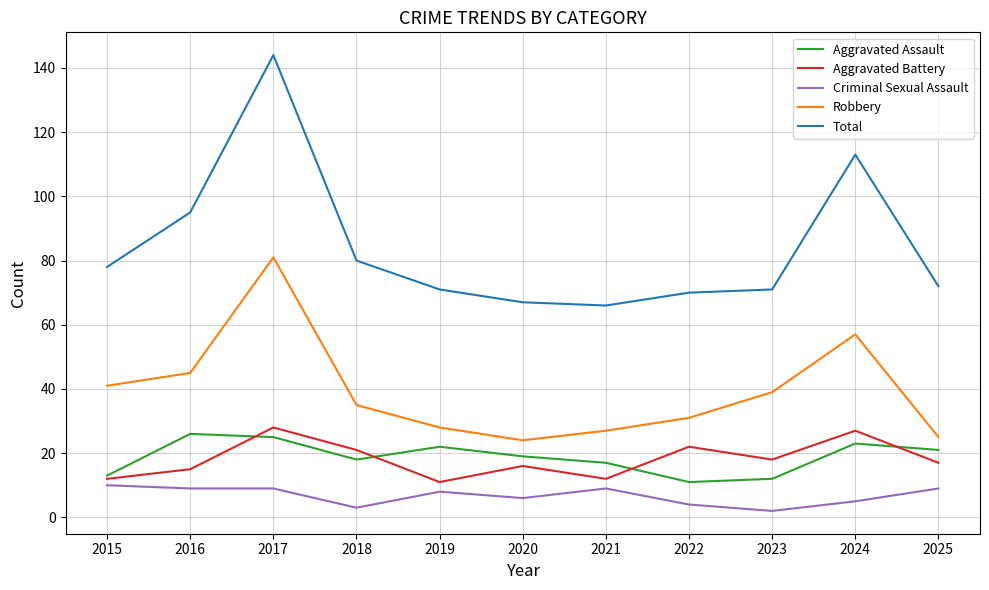

What is the difference between the Robbery values at 2017 and 2020?

57